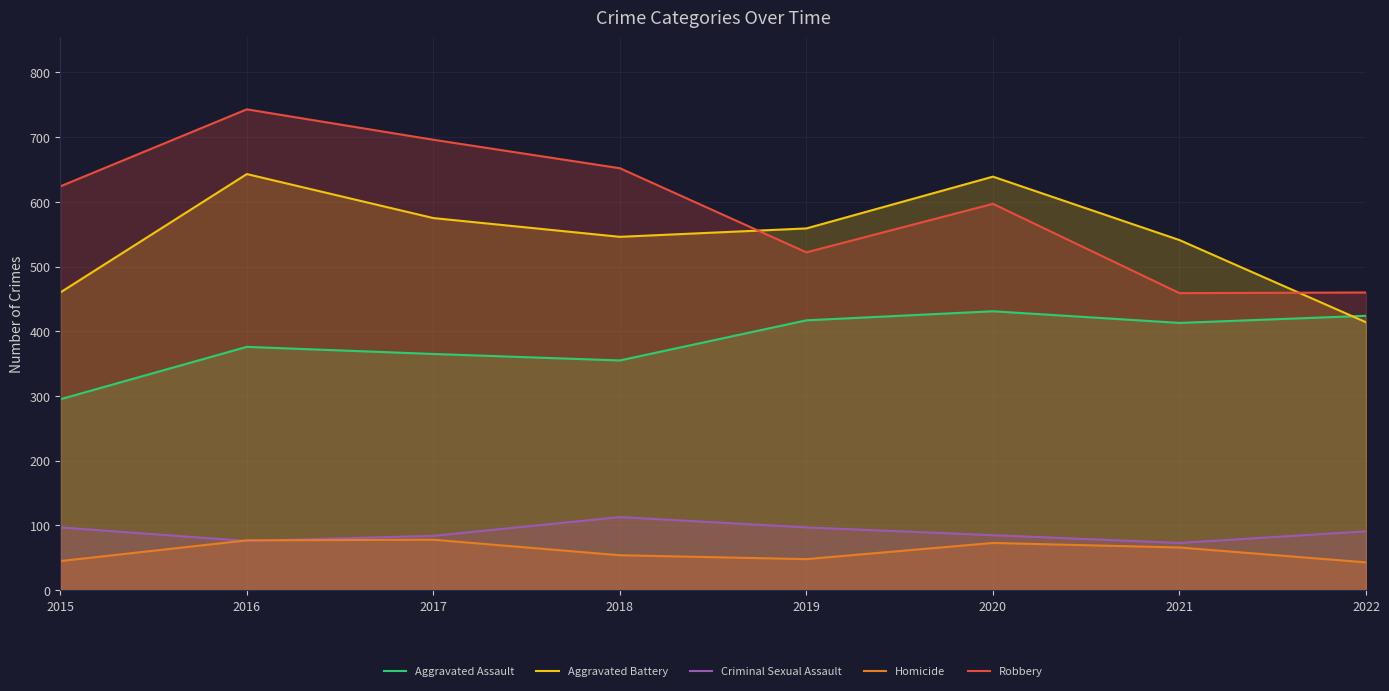

Where is the first local maximum for Aggravated Battery?

2016